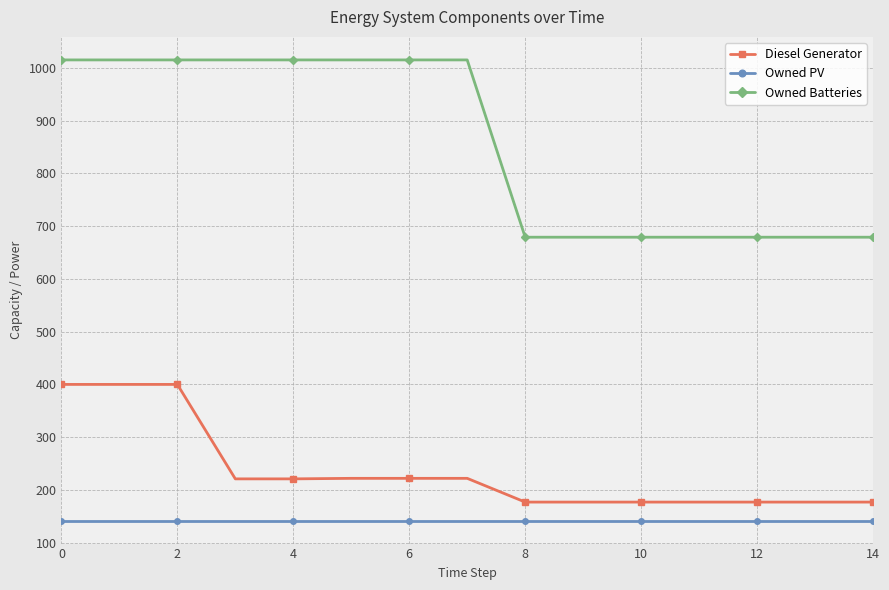

What is the maximum value shown in the chart?

1015